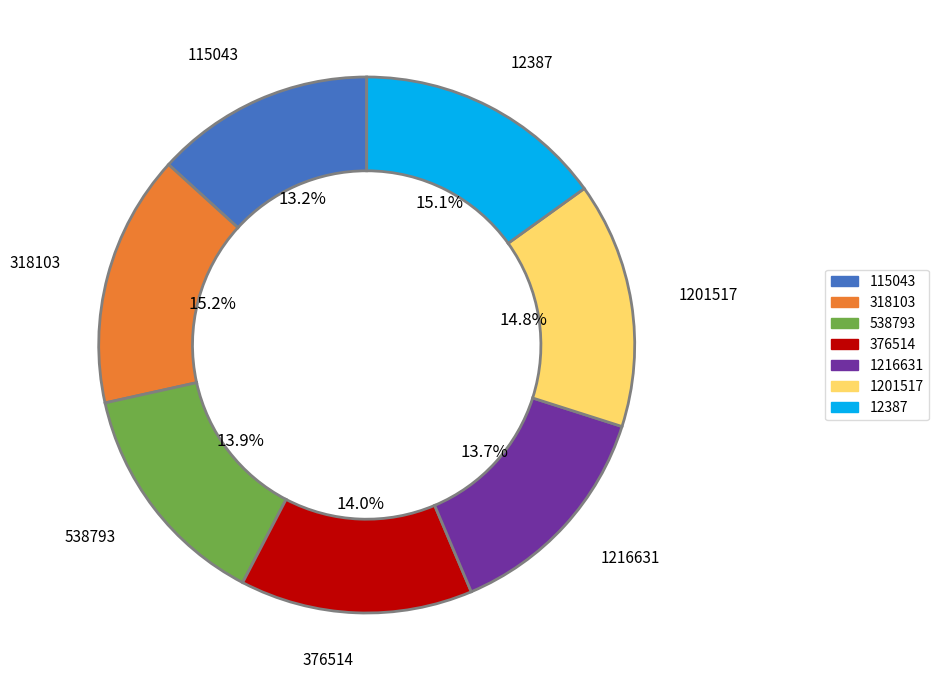

Is it true that 1201517 is 21% of the pie?

False